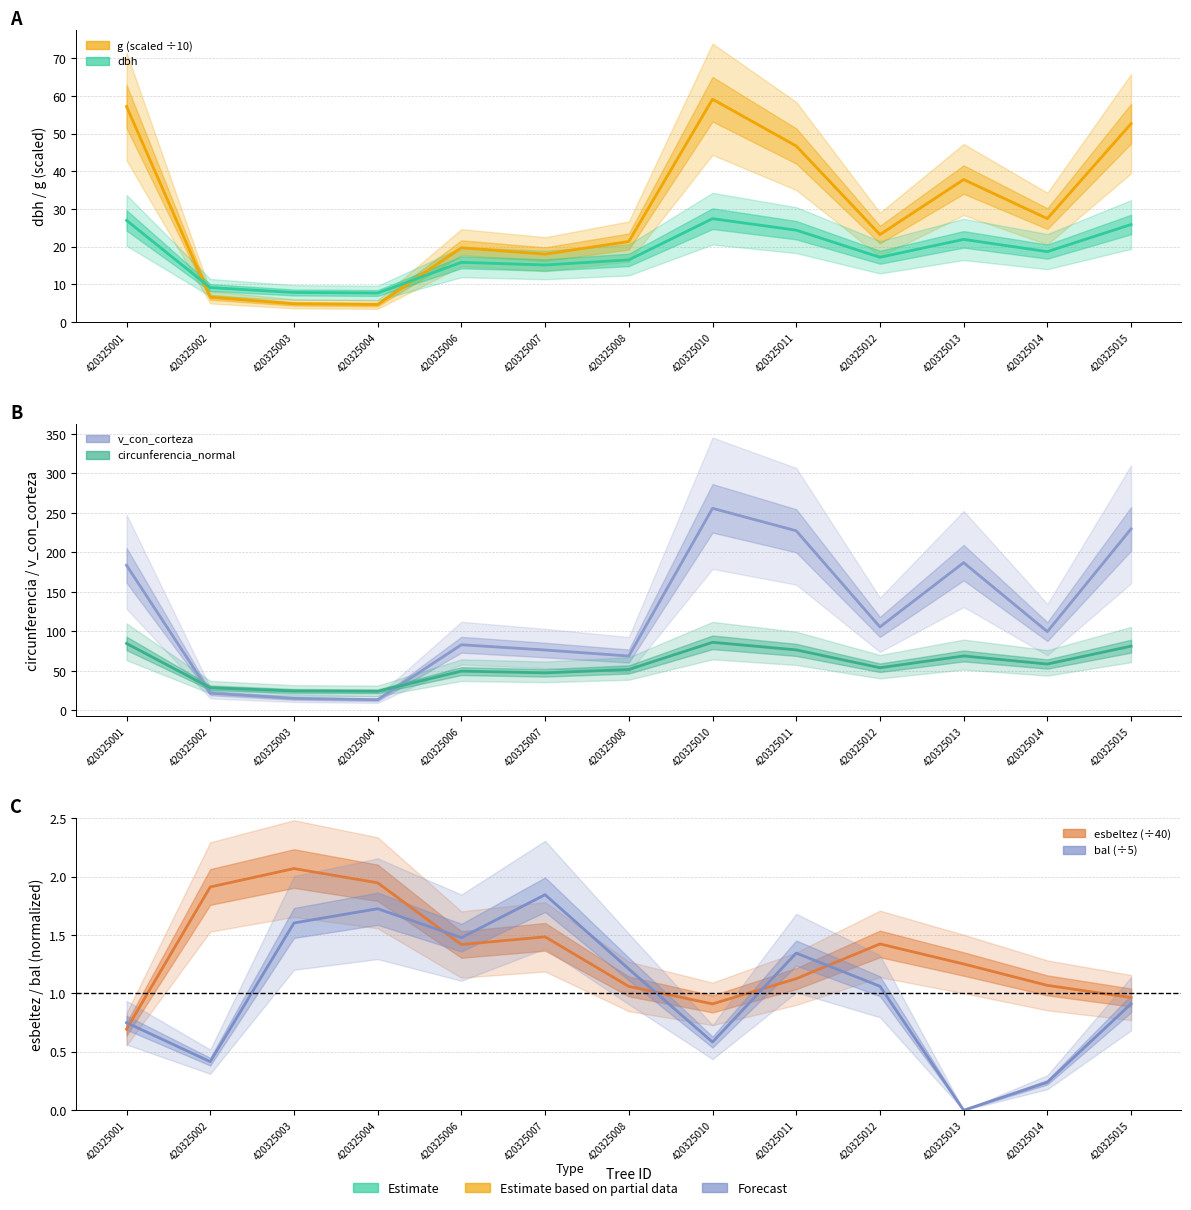

What is the average value of the circ_normal series?

56.7